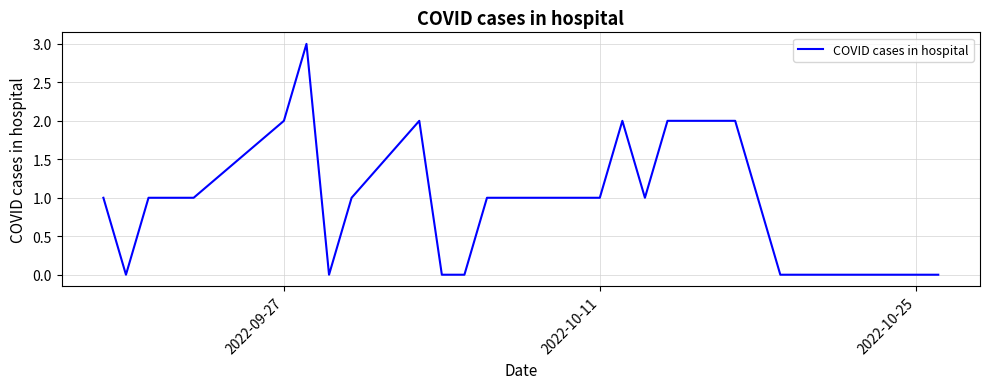

What is the maximum value shown in the chart?

3